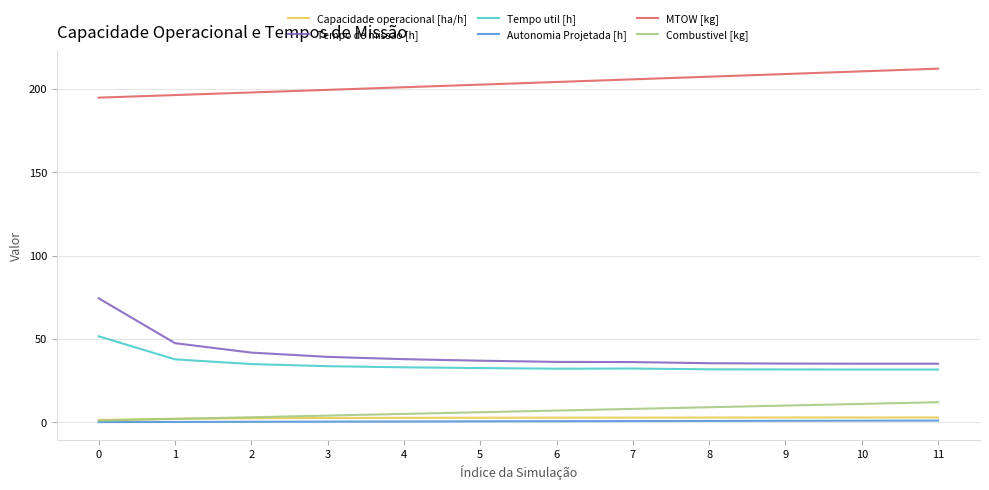

Which series has the largest total across all categories?

MTOW [kg]